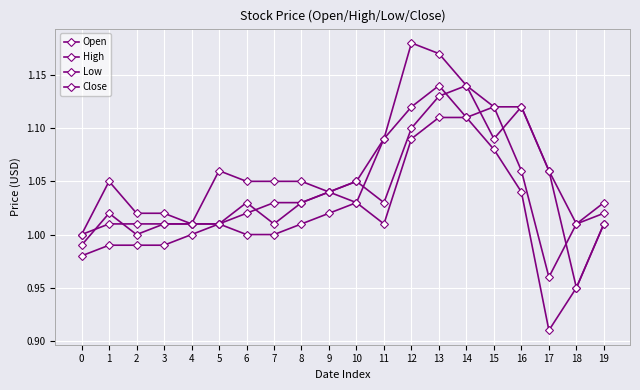

How many interior local valleys does the High series have?

3